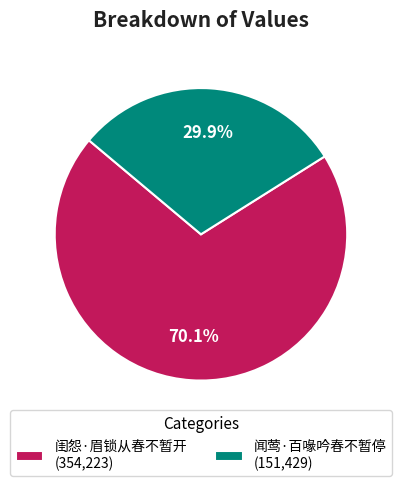

True or false: 闺怨·眉锁从春不暂开 accounts for 70% of the total.

True